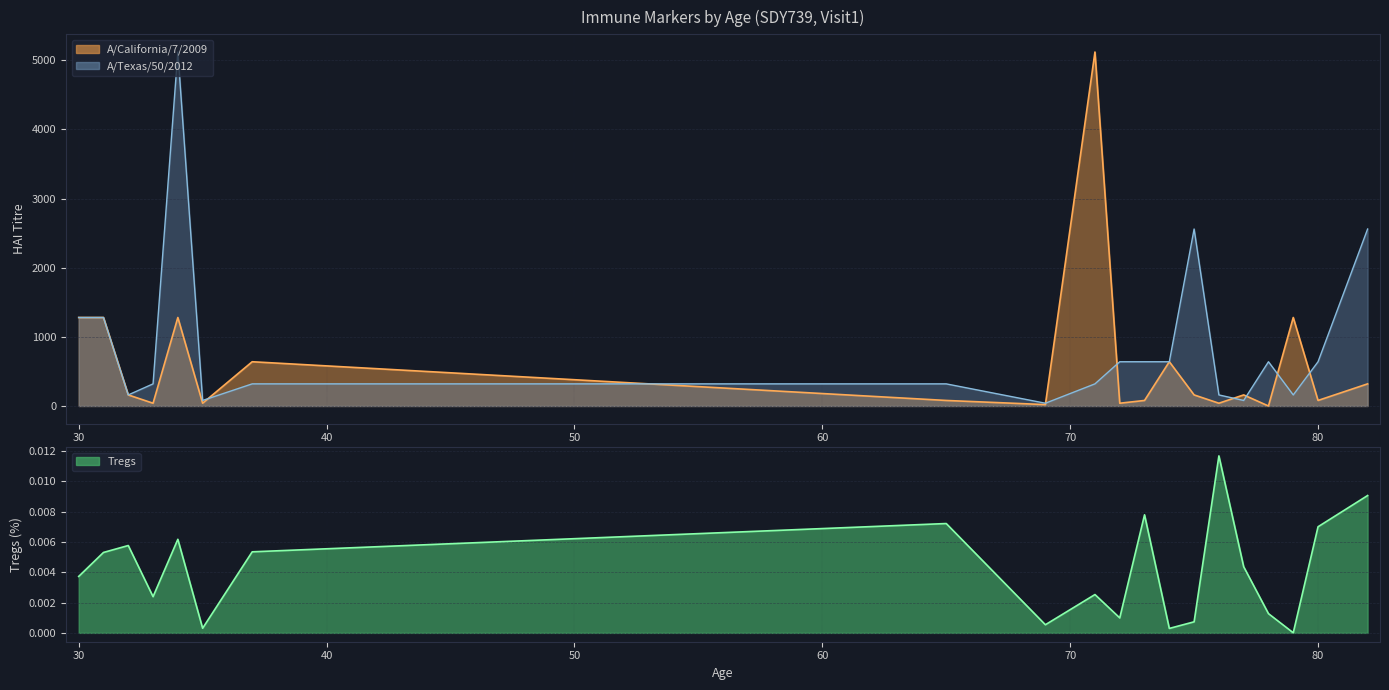

How many intersections are there between A/California/7/2009 and Tregs?

2